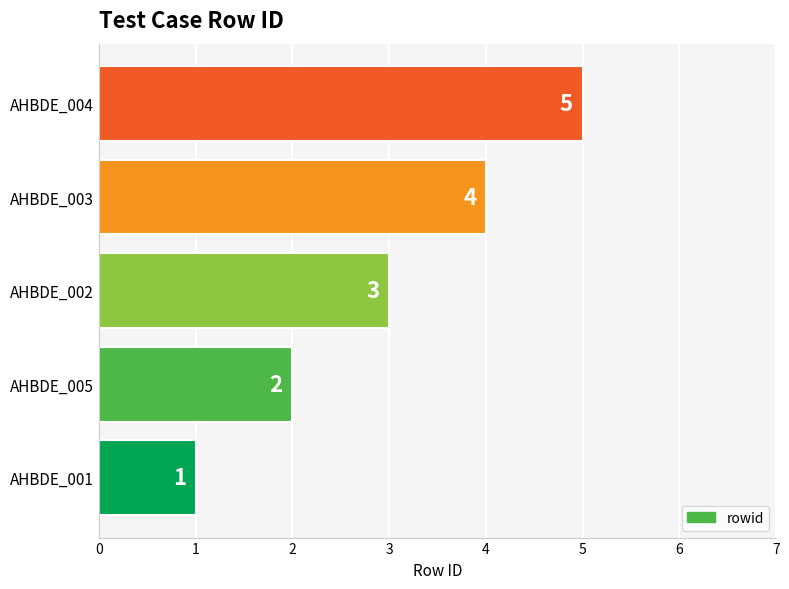

Count the values in the range 2 to 4.

3